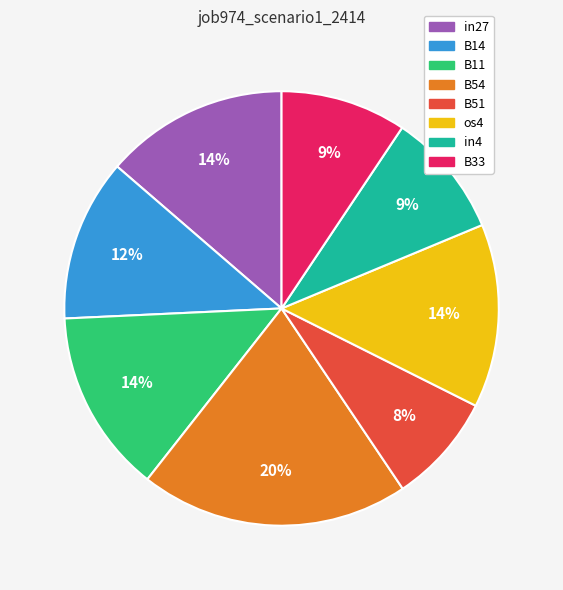

Combined, do in4 and in27 account for over 50%?

No